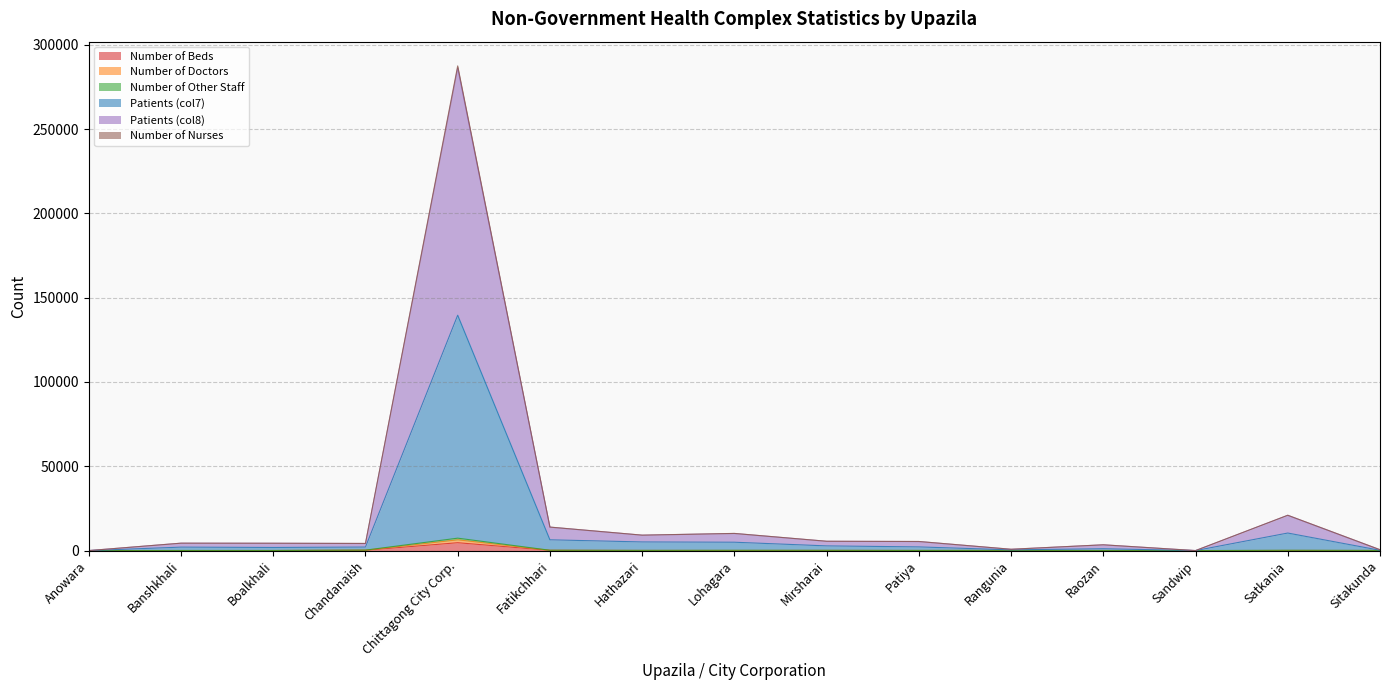

At which category is the sum across all series the highest?

Chittagong City Corp.